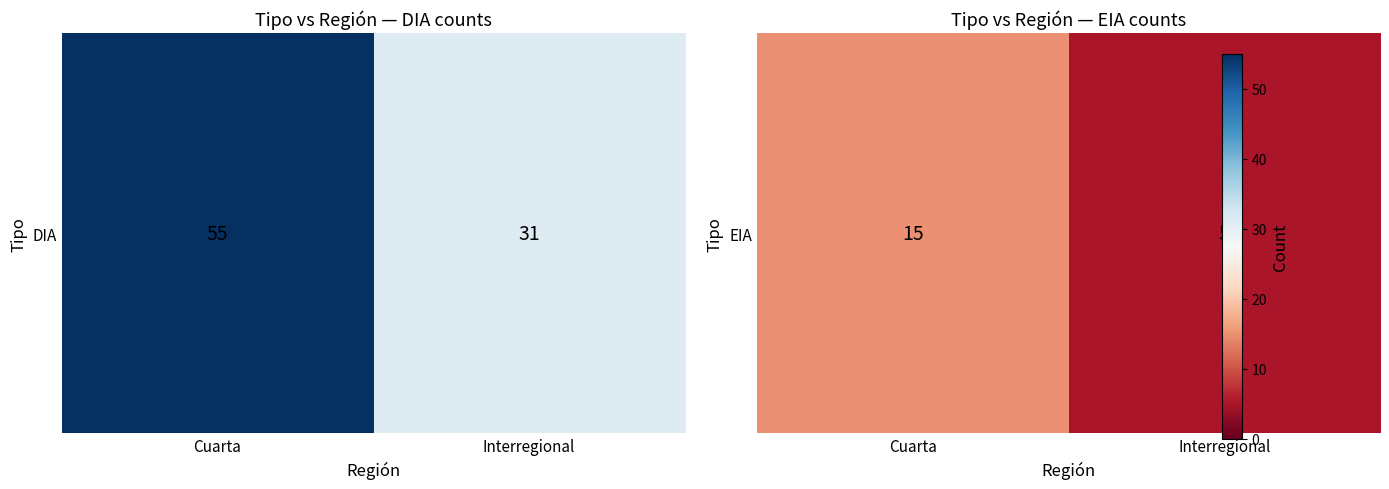

Read the value at Interregional.

5